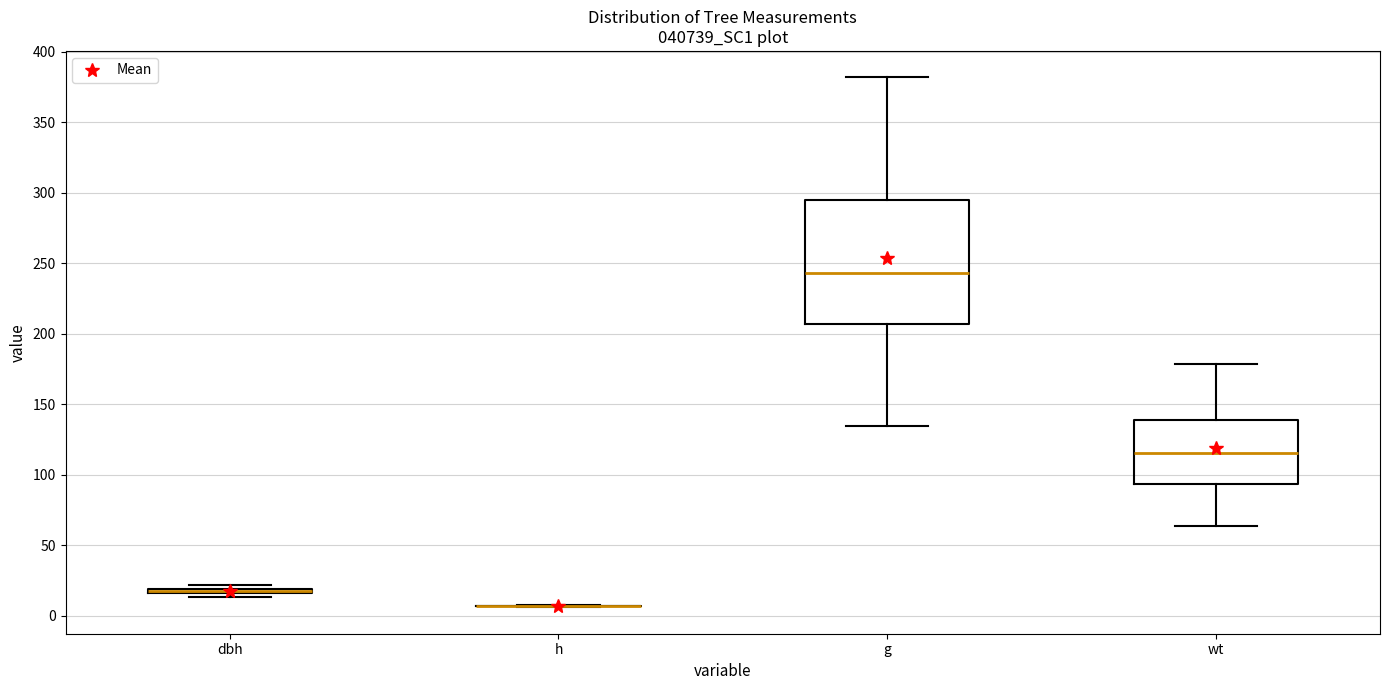

Which box is the tallest, from its lower edge to its upper edge?

g